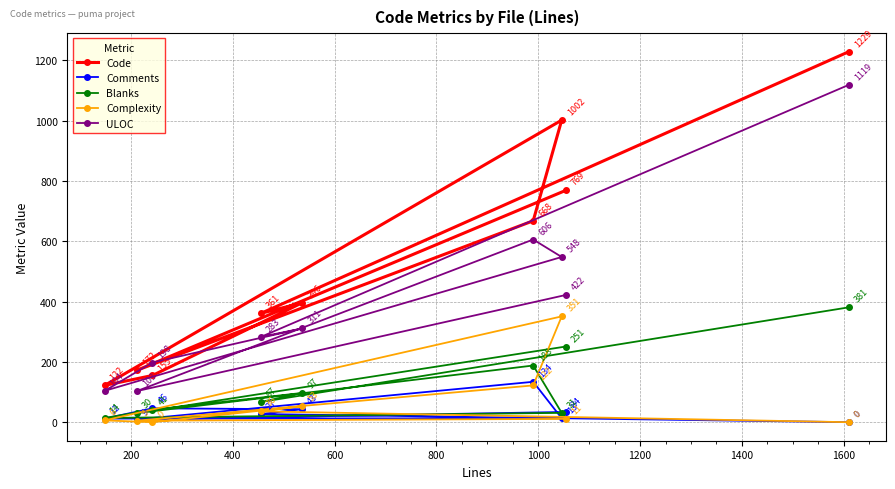

Which series has the largest total across all categories?

Code